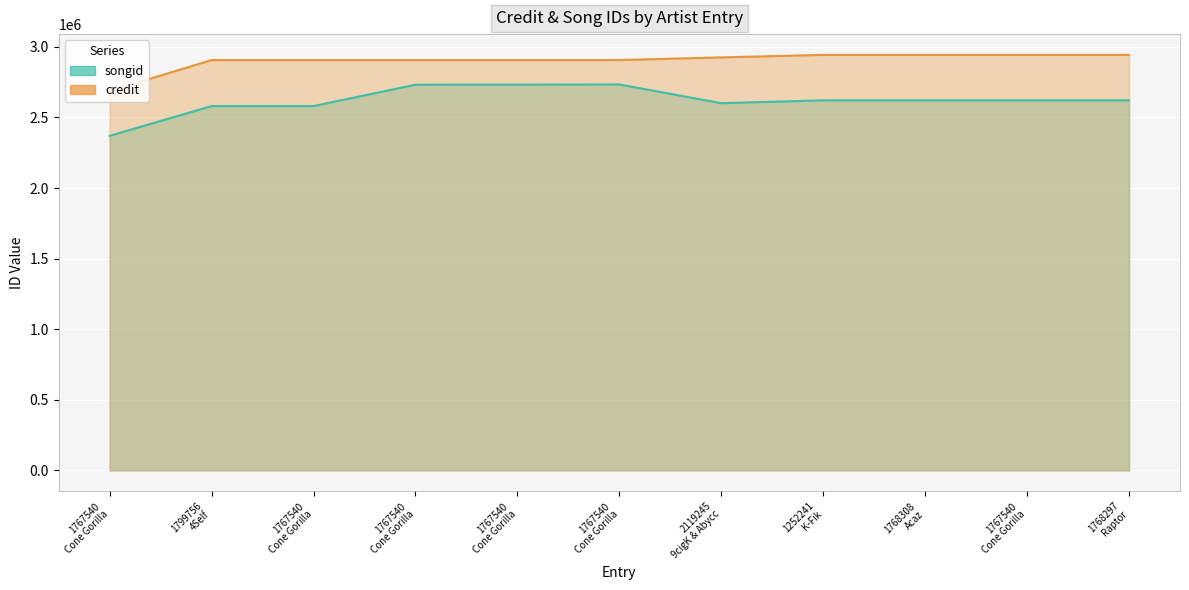

True or false: songid has more than 1 interior local peaks.

False